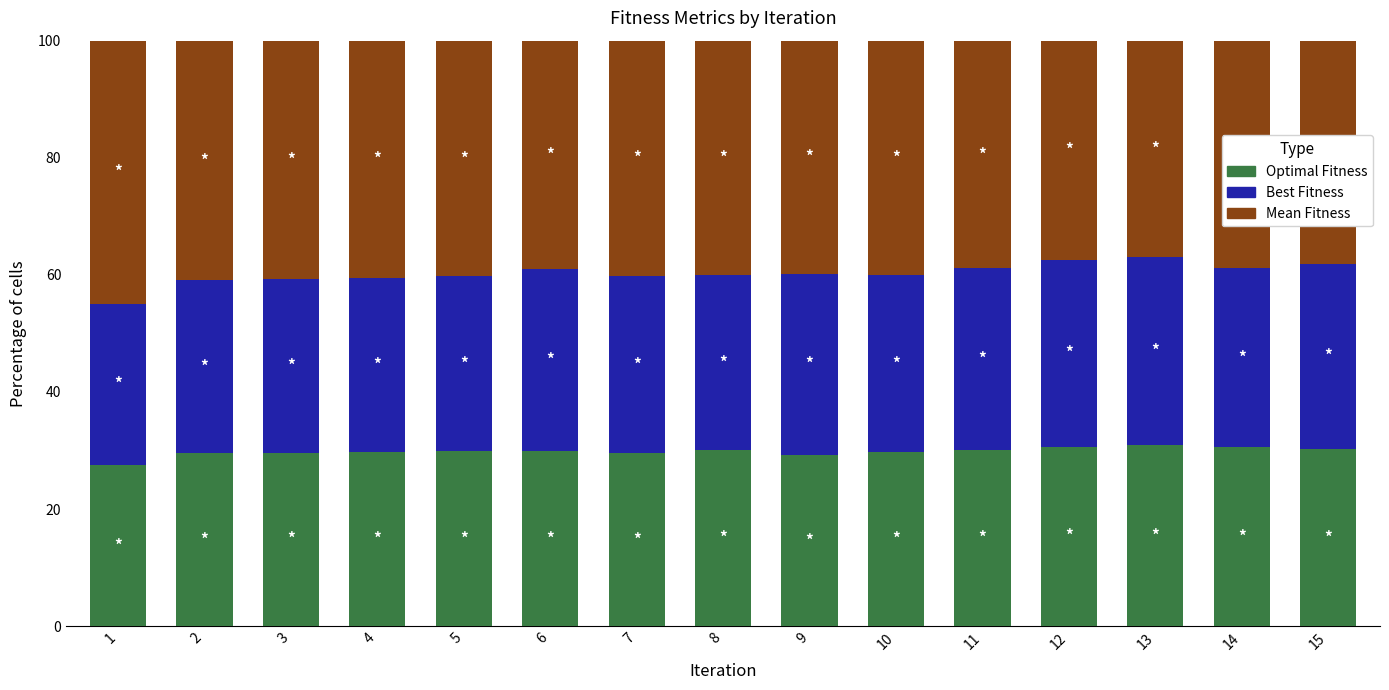

Count the number of categories in the chart.

15